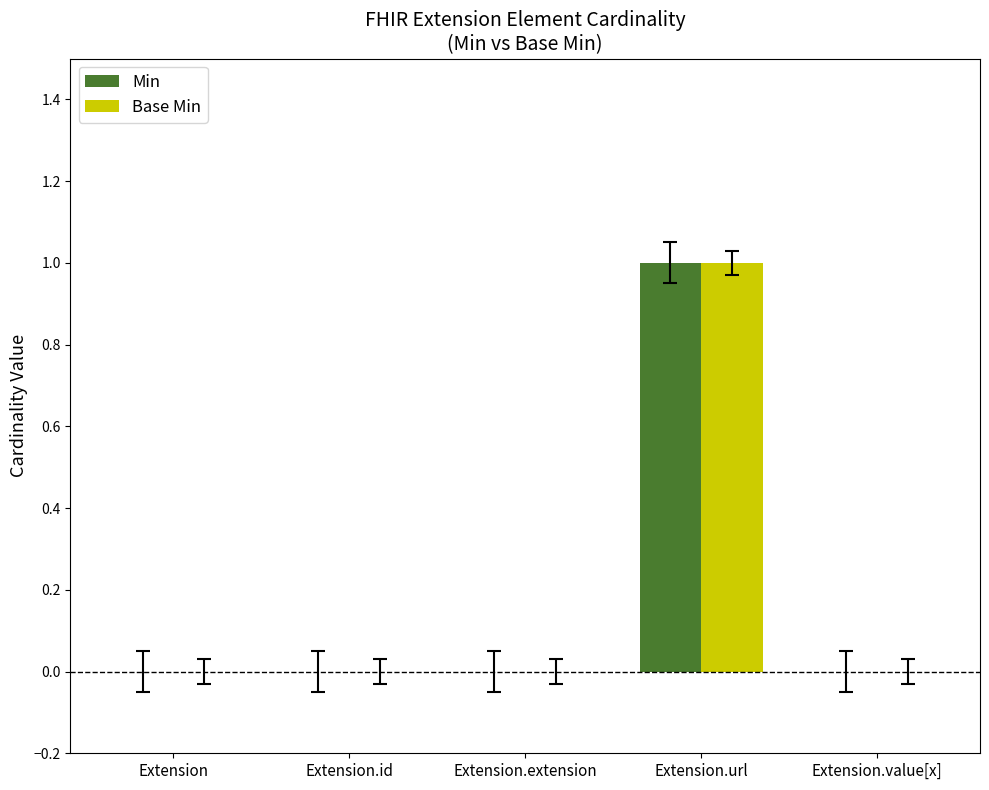

Is it true that Min equals 0 at Extension.id?

True